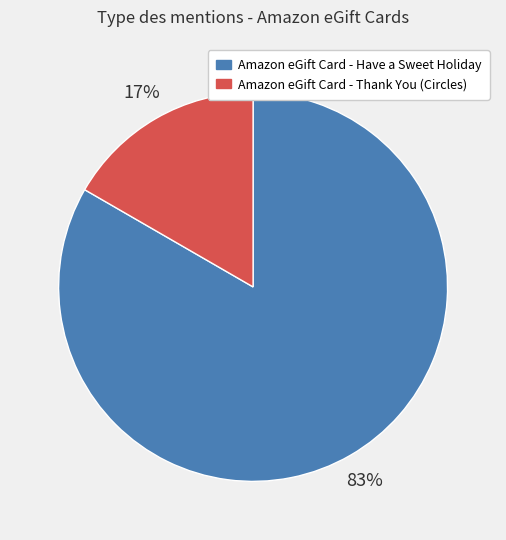

True or false: Amazon eGift Card - Have a Sweet Holiday accounts for 83% of the total.

True